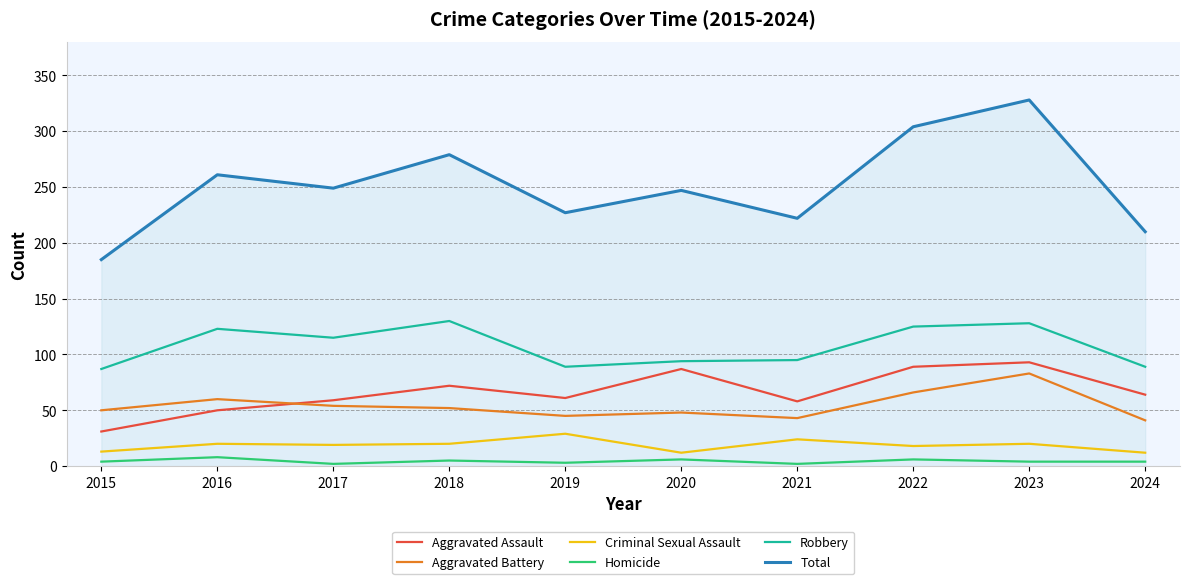

What are all the series names shown in the legend?

Aggravated Assault, Aggravated Battery, Criminal Sexual Assault, Homicide, Robbery, Total